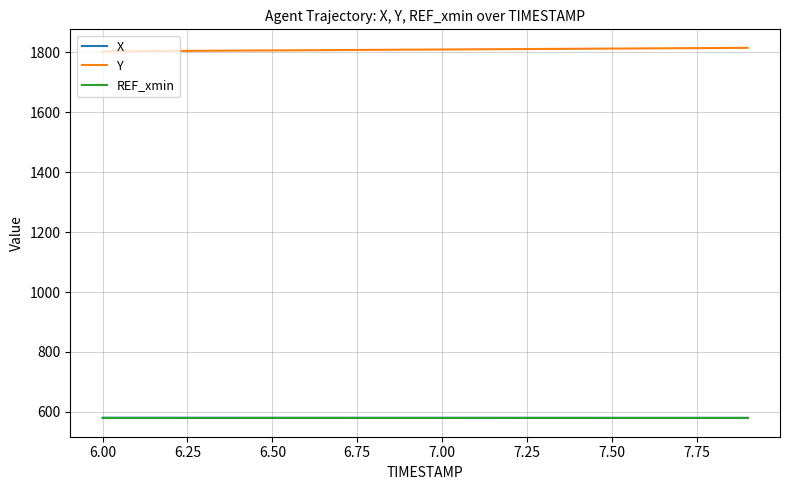

True or false: Y and X intersect in this chart.

False